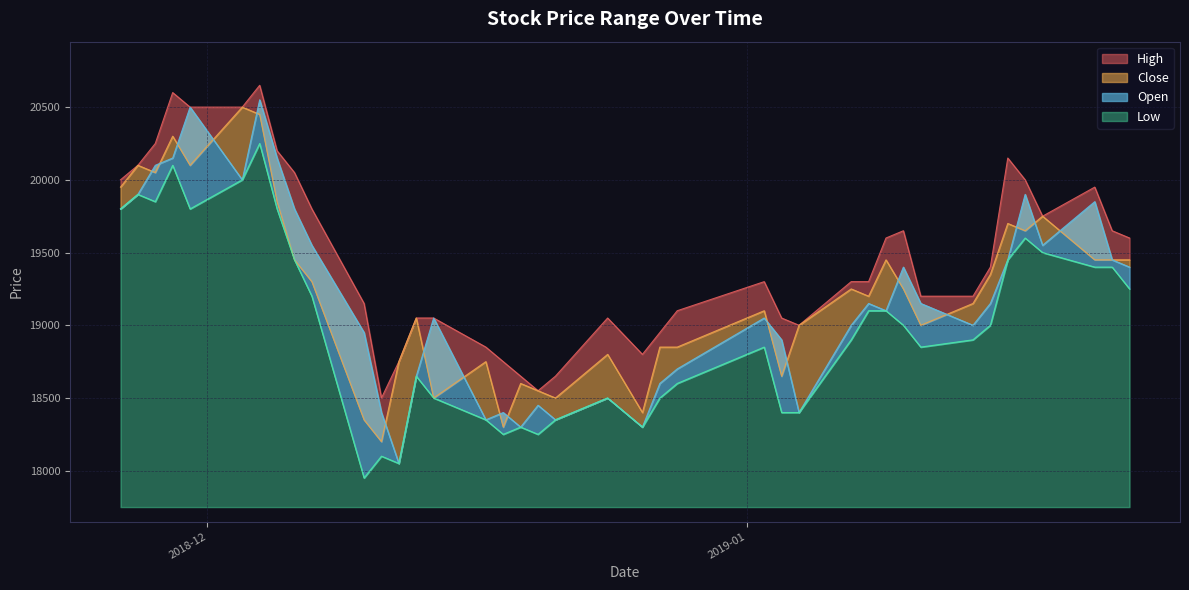

List the labels in order of Low value, largest first.

2018-12-04, 2018-11-29, 2018-12-03, 2018-11-27, 2018-11-28, 2018-11-26, 2018-11-30, 2018-12-05, 2019-01-17, 2019-01-18, 2018-12-06, 2019-01-16, 2019-01-21, 2019-01-22, 2019-01-23, 2018-12-07, 2019-01-08, 2019-01-09, 2019-01-10, 2019-01-15, 2019-01-07, 2019-01-14, 2019-01-02, 2019-01-11, 2018-12-13, 2018-12-28, 2018-12-14, 2018-12-24, 2018-12-27, 2019-01-03, 2019-01-04, 2018-12-17, 2018-12-21, 2018-12-19, 2018-12-26, 2018-12-18, 2018-12-20, 2018-12-11, 2018-12-12, 2018-12-10